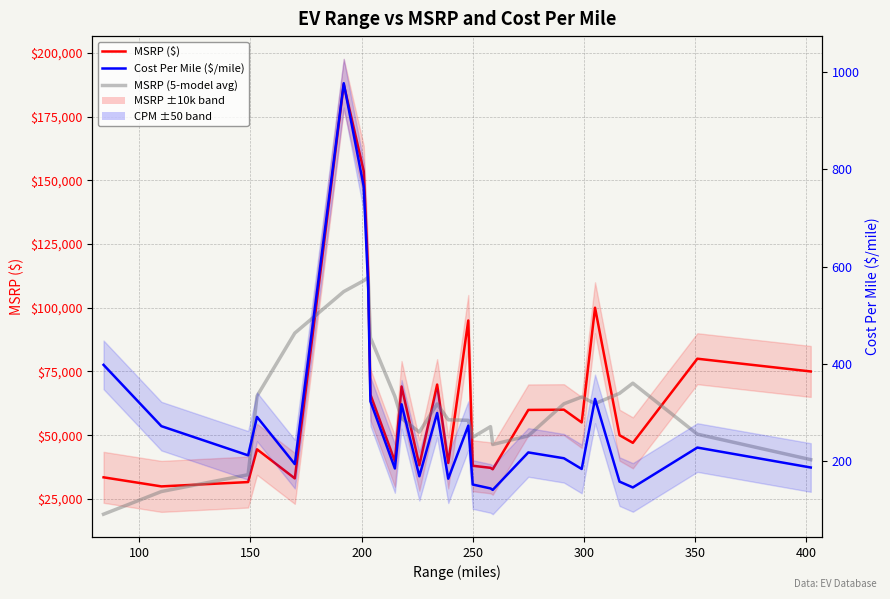

What is the difference between the maximum and minimum values in the Cost Per Mile ($/mile) series?

836